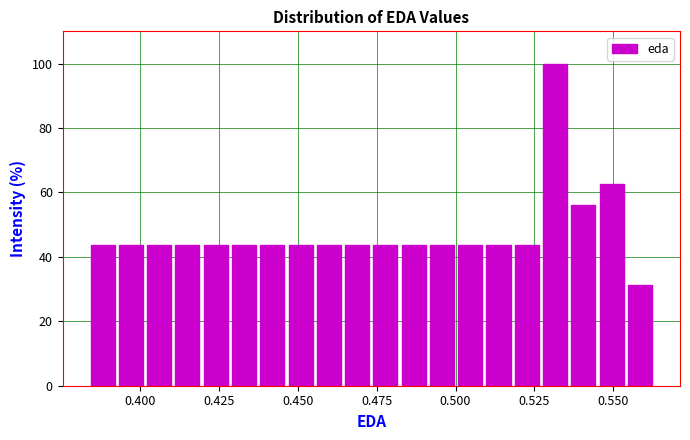

Around what value on the x-axis is the tallest bar? Give the approximate position of its centre, as read against the axis.

0.530